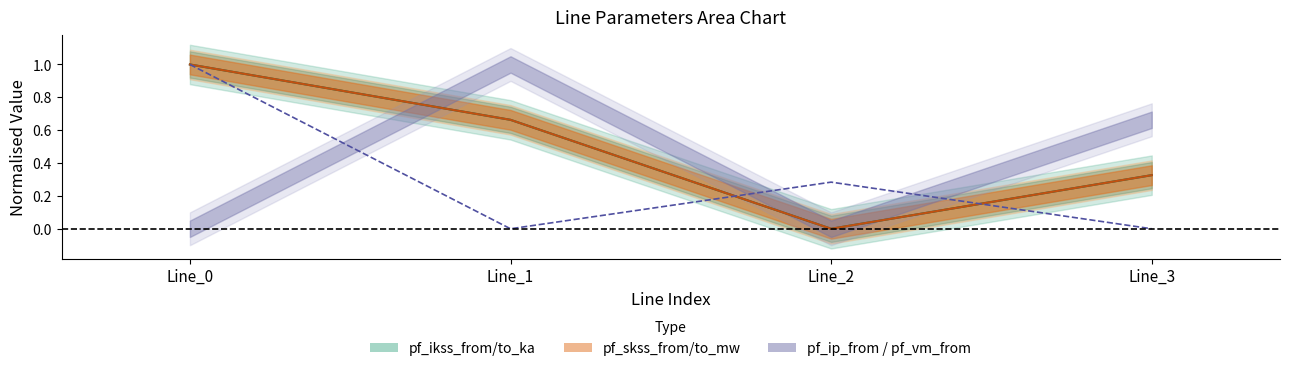

Where is the first local minimum for pf_ikss_to_ka?

Line_2